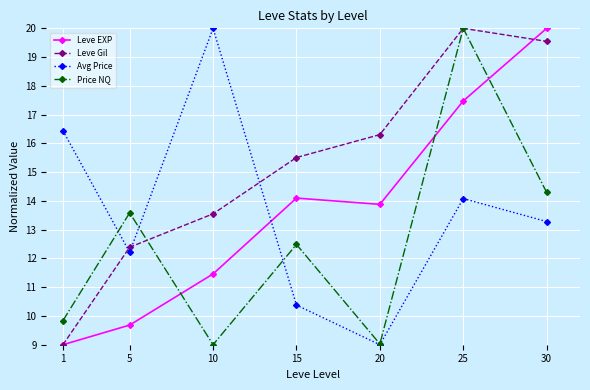

How many interior local valleys does the Leve EXP series have?

1